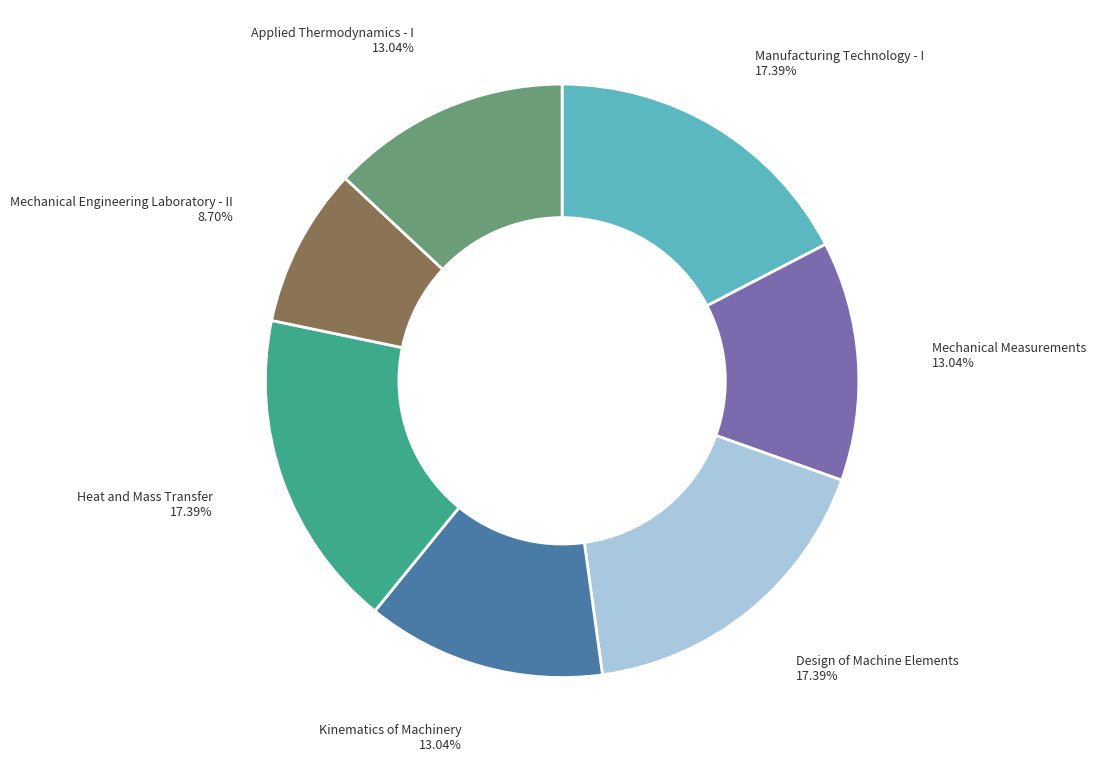

Is there a majority slice in this chart?

No